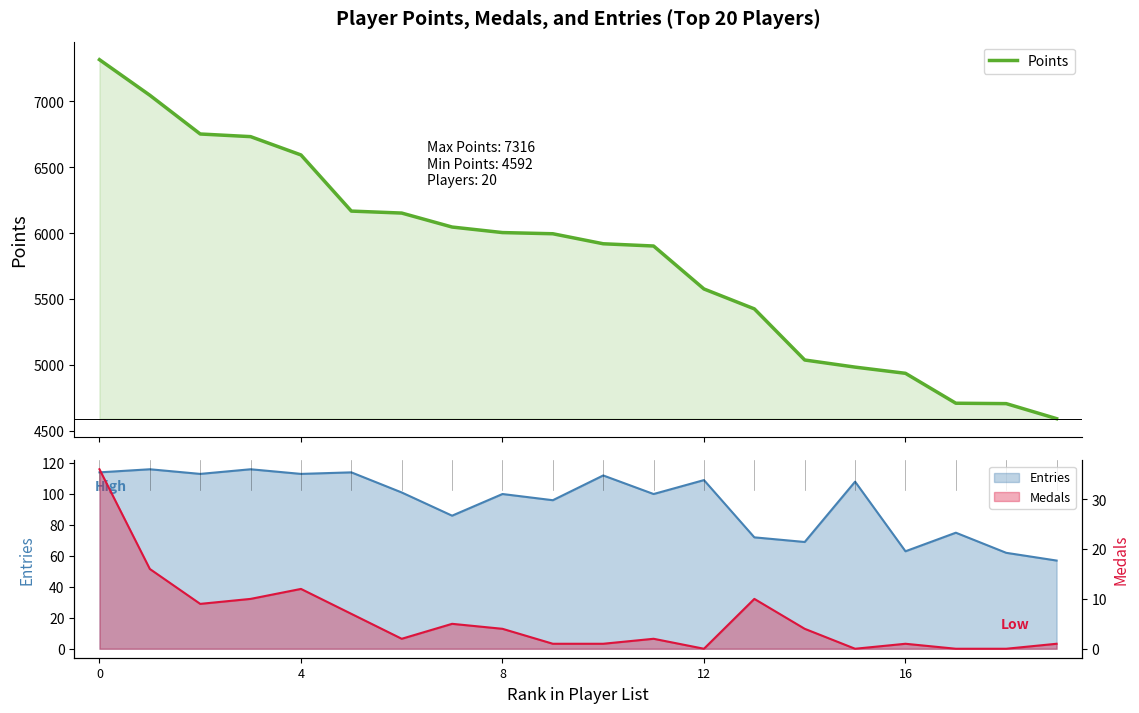

What is the maximum value for Points?

7316